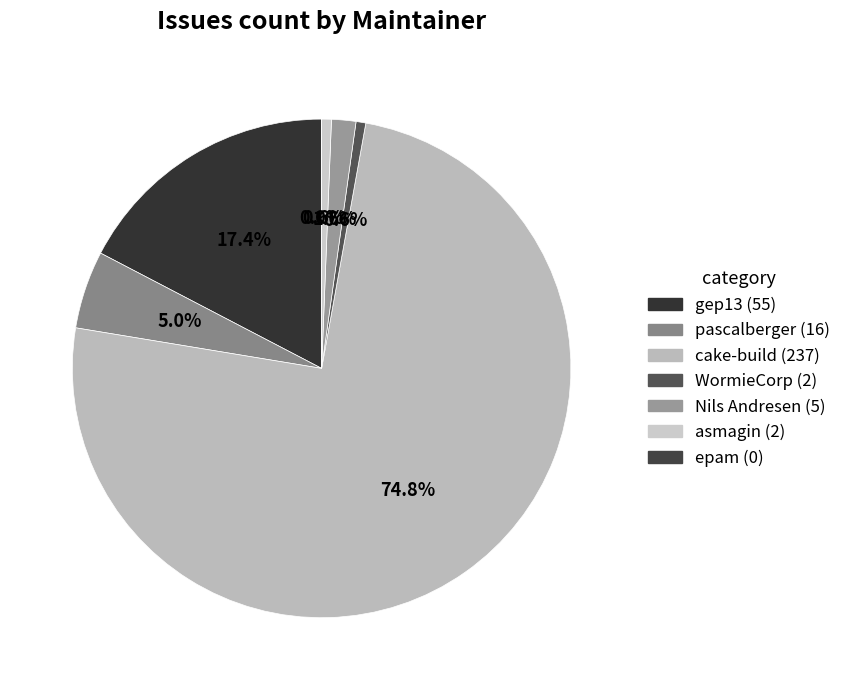

To the nearest percent, what portion does pascalberger represent?

5%